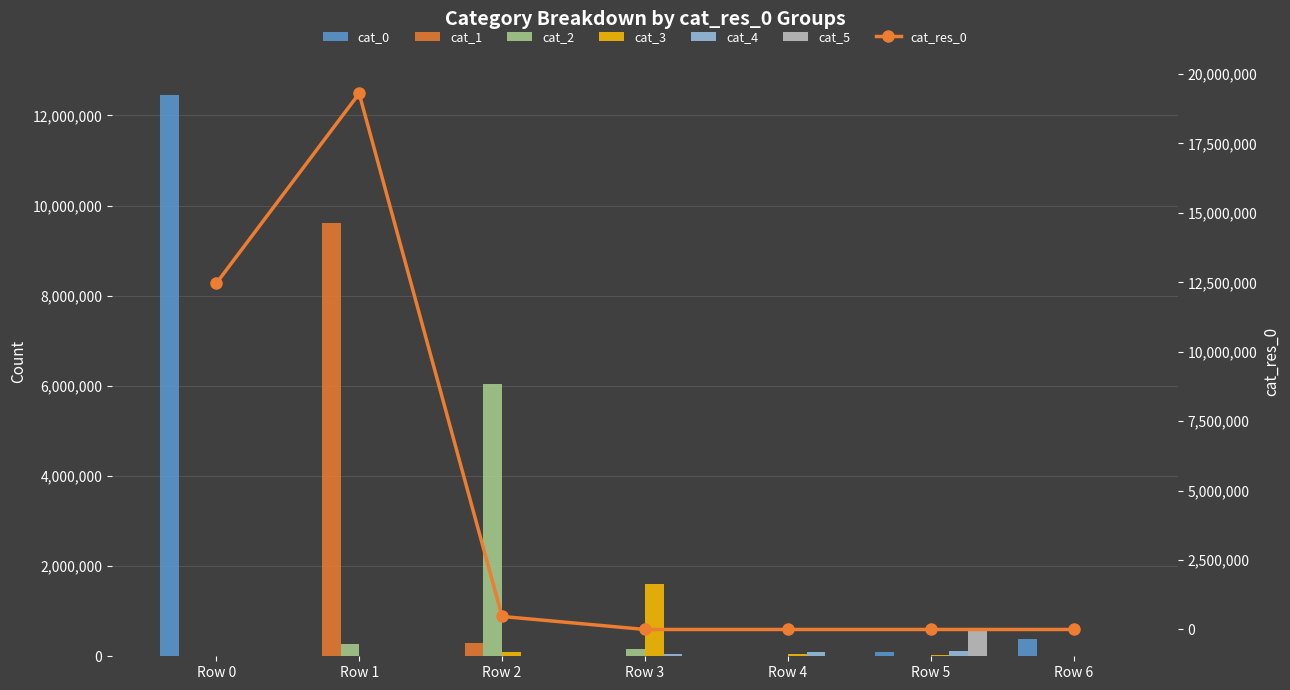

How many positive values does the cat_3 series have?

6